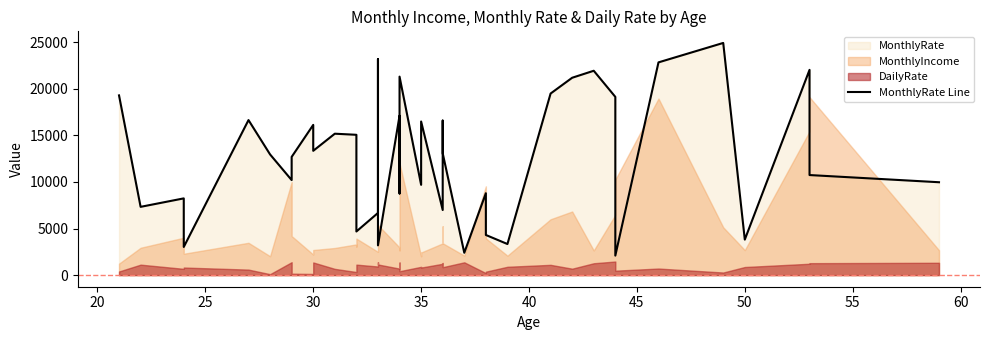

How many values are below 12947?

20